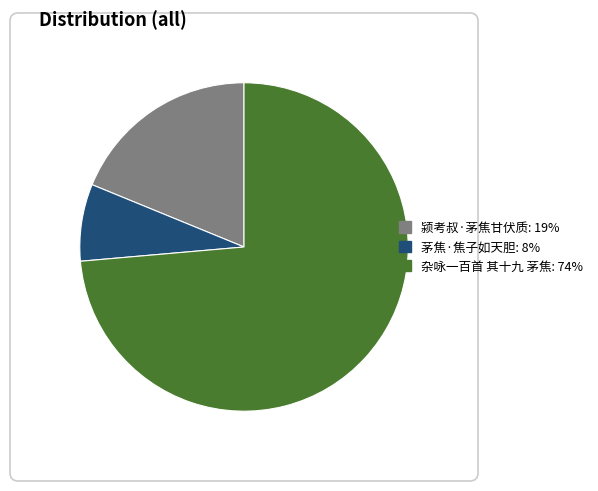

What is the smallest slice in the pie chart?

茅焦·焦子如天胆